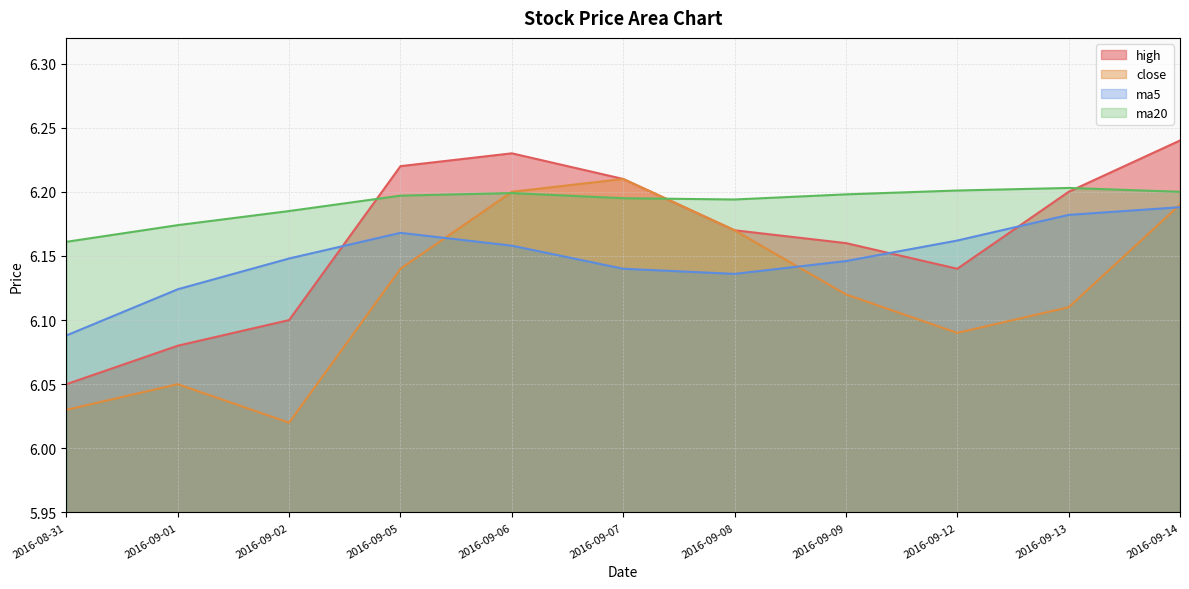

Is the value of ma5 at 2016-09-09 greater than the value of high at 2016-09-02?

Yes